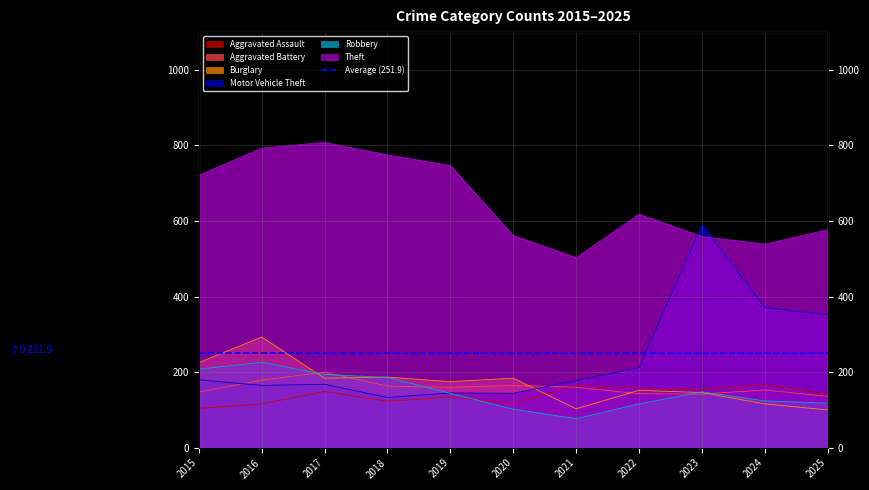

True or false: Theft and Robbery intersect in this chart.

False